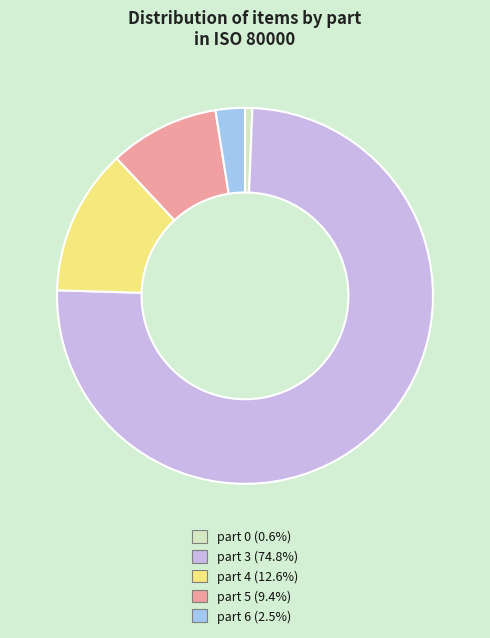

What is the majority slice?

part 3